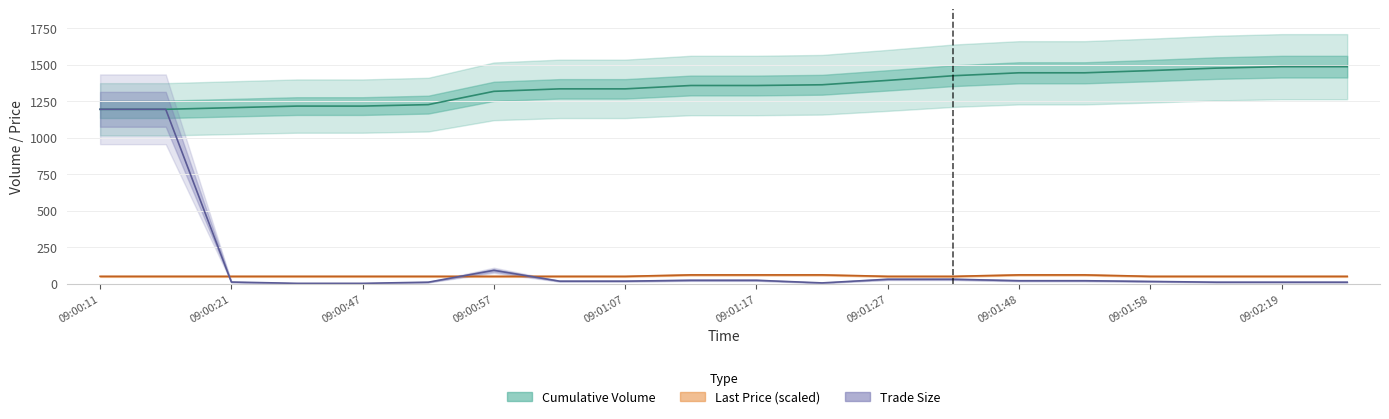

Reading right to left, extract all data points from this chart.

Cumulative Volume: 1486.0	1486.0	1476.0	1459.0	1444.0	1444.0	1424.0	1392.0	1362.0	1357.0	1357.0	1334.0	1334.0	1317.0	1226.0	1216.0	1216.0	1205.0	1194.0	1194.0
Last Price (scaled): 50.0	50.0	50.0	50.0	60.0	60.0	50.0	50.0	60.0	60.0	60.0	50.0	50.0	50.0	50.0	50.0	50.0	50.0	50.0	50.0
Trade Size: 10.0	10.0	10.0	15.0	20.0	20.0	30.0	30.0	5.0	23.0	23.0	17.0	17.0	91.0	10.0	2.0	2.0	11.0	1194.0	1194.0